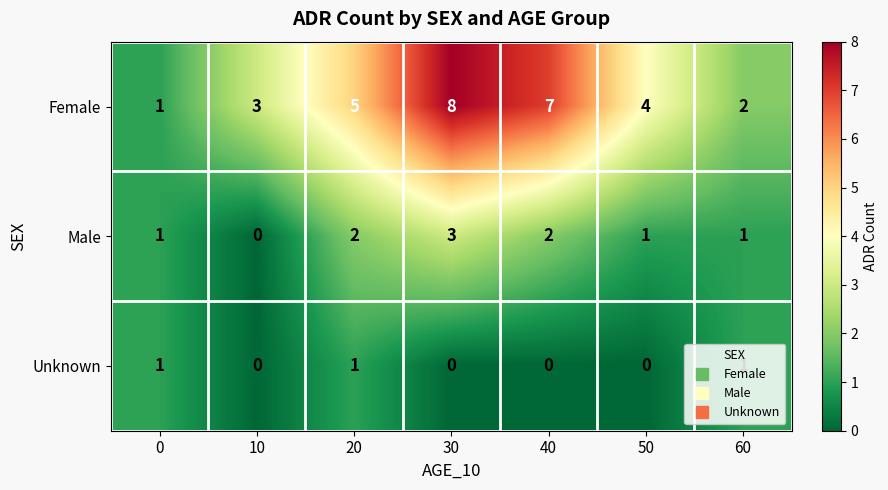

Which series has the largest range (max minus min)?

Female